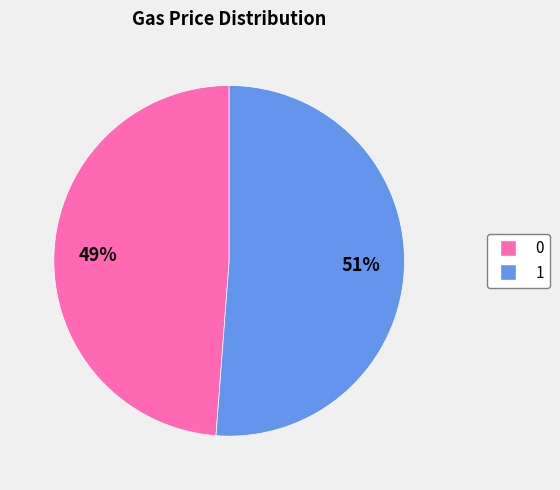

To the nearest percent, what percentage of the pie is 0?

49%